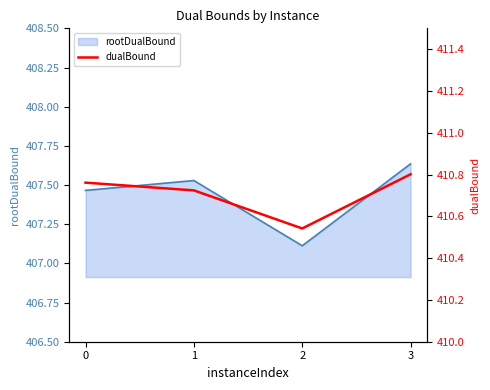

The chart shows a value of 410.8 at 0. True or false?

True